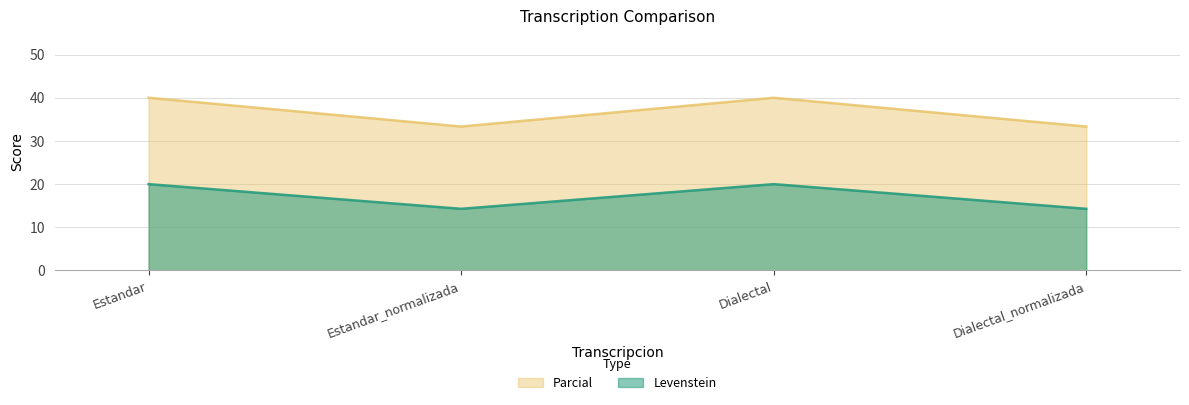

What is the minimum value for Parcial?

33.3